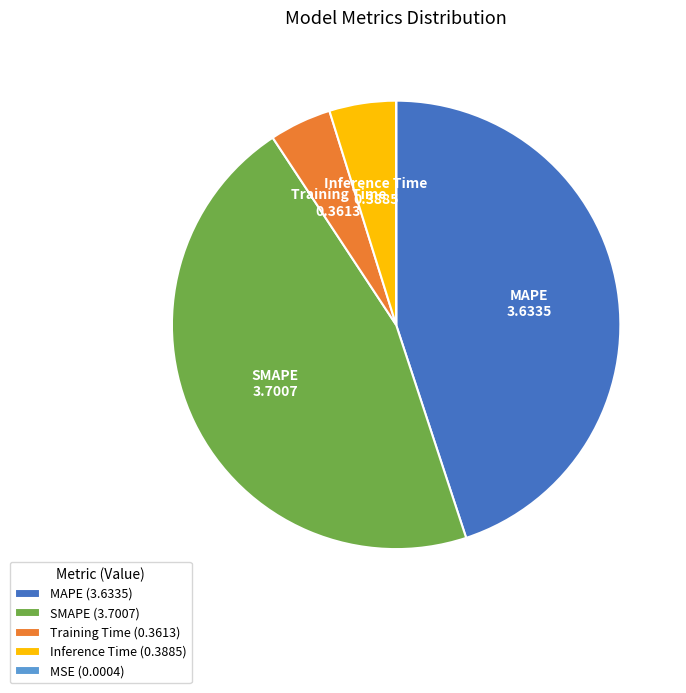

The Inference Time slice represents 5% of the pie. True or false?

True